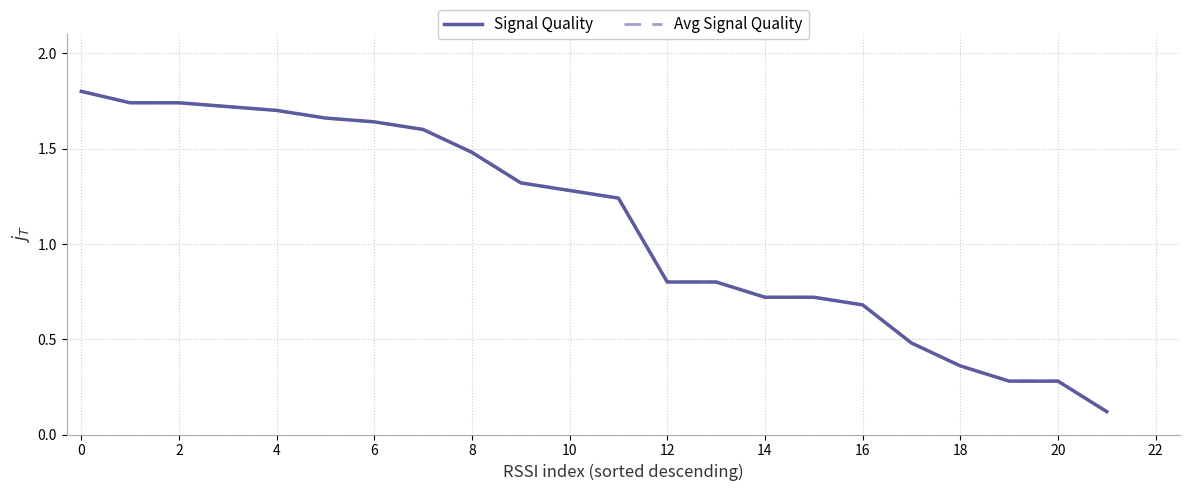

Does the chart display data point markers on the line(s)?

No